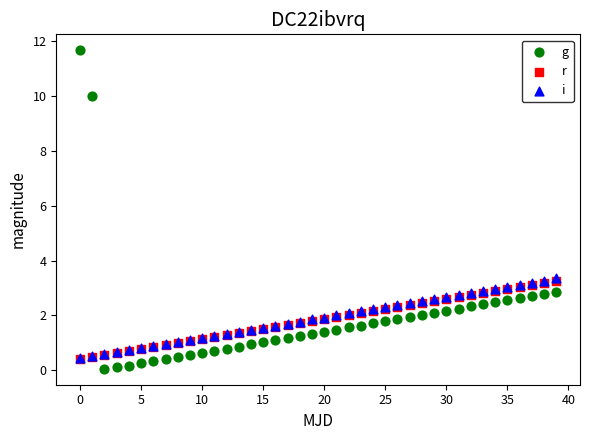

Which series contains the highest Y value?

g